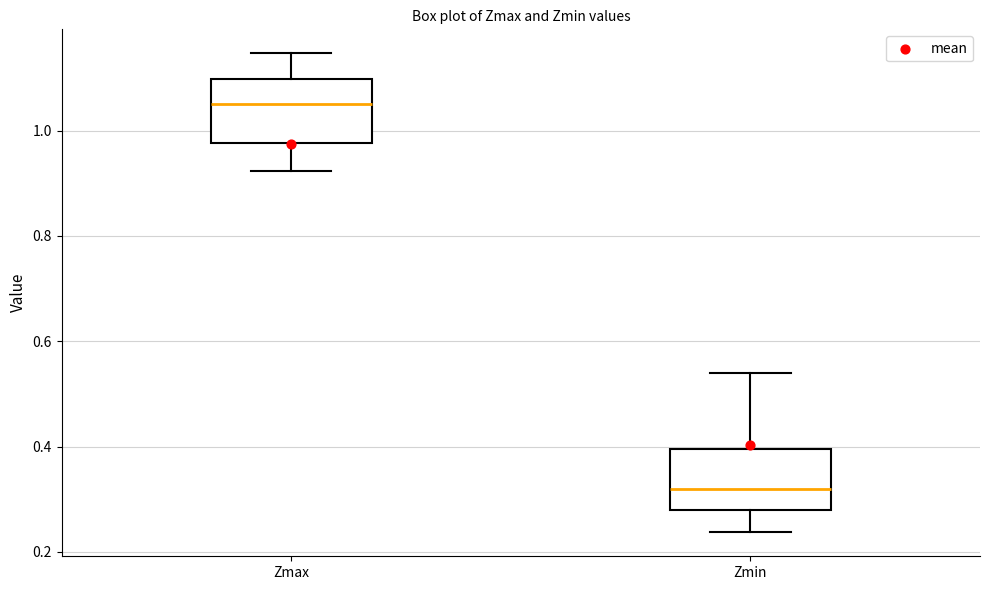

Reading left to right, read every box against the y-axis: the position of its median line, the range the box covers, and the ends of its whiskers. The values are not printed on the chart, so give them approximately, as read against the axis.

Zmax: median 1.04, box 0.98 to 1.10, whiskers 0.92 to 1.14
Zmin: median 0.32, box 0.28 to 0.40, whiskers 0.24 to 0.54